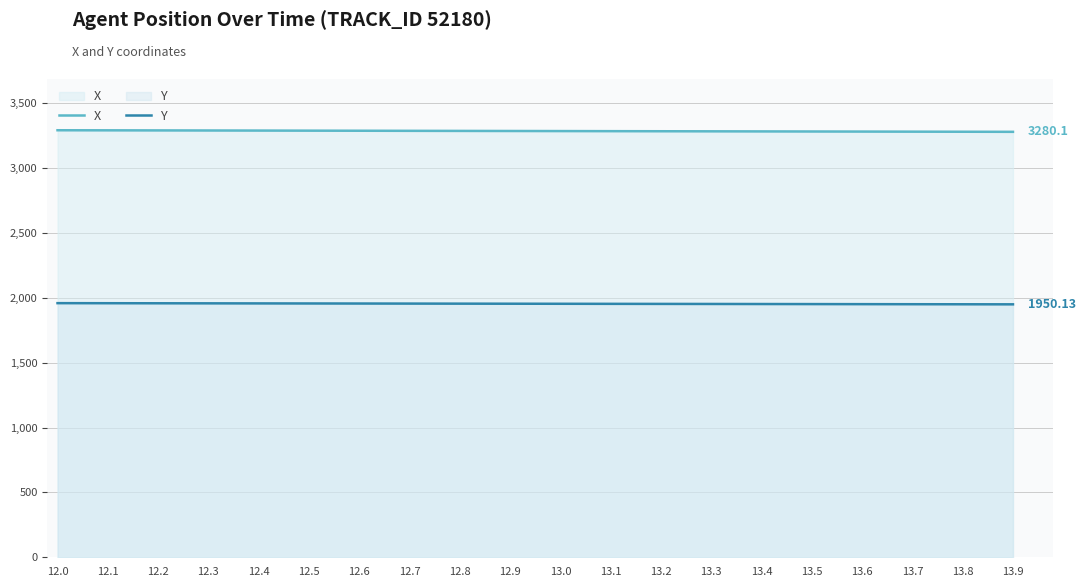

Between 12.9 and 13.7, which is larger?

12.9